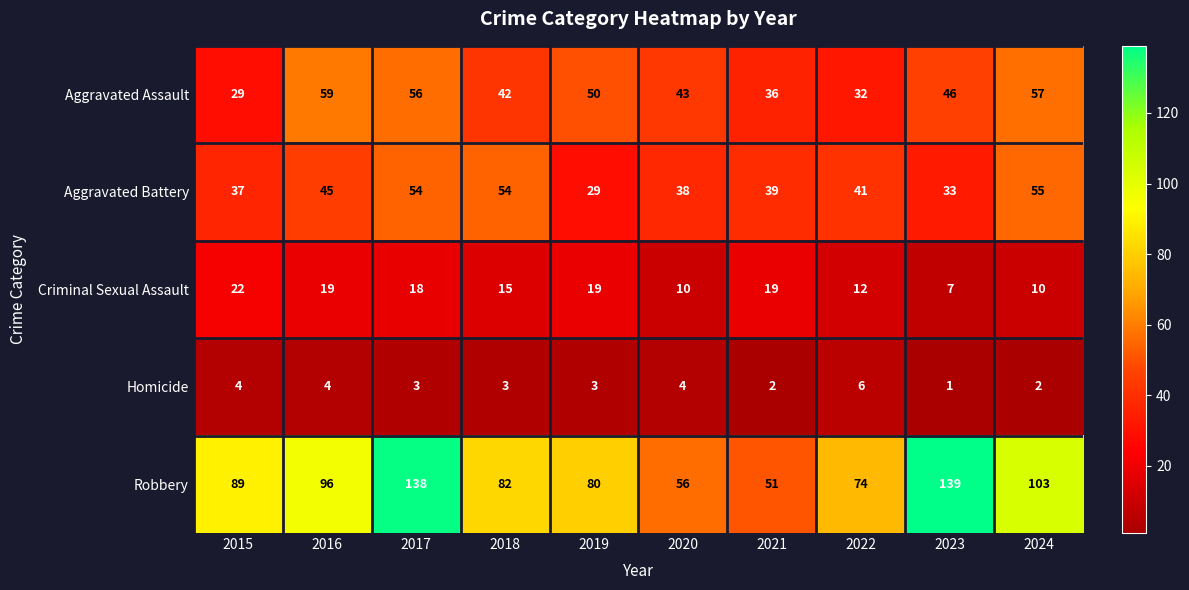

Is the value of Criminal Sexual Assault at 2022 greater than the value of Robbery at 2017?

No